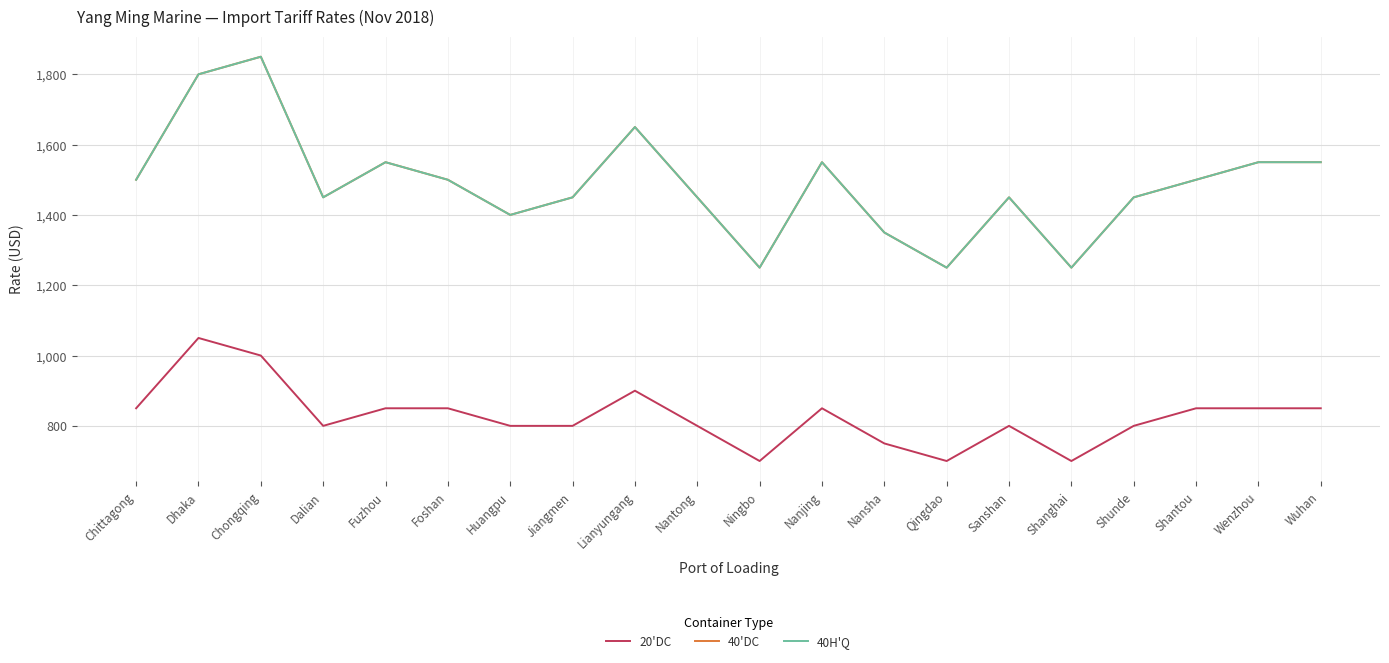

What is the value of the 40'DC point at the 16th from the left?

1250